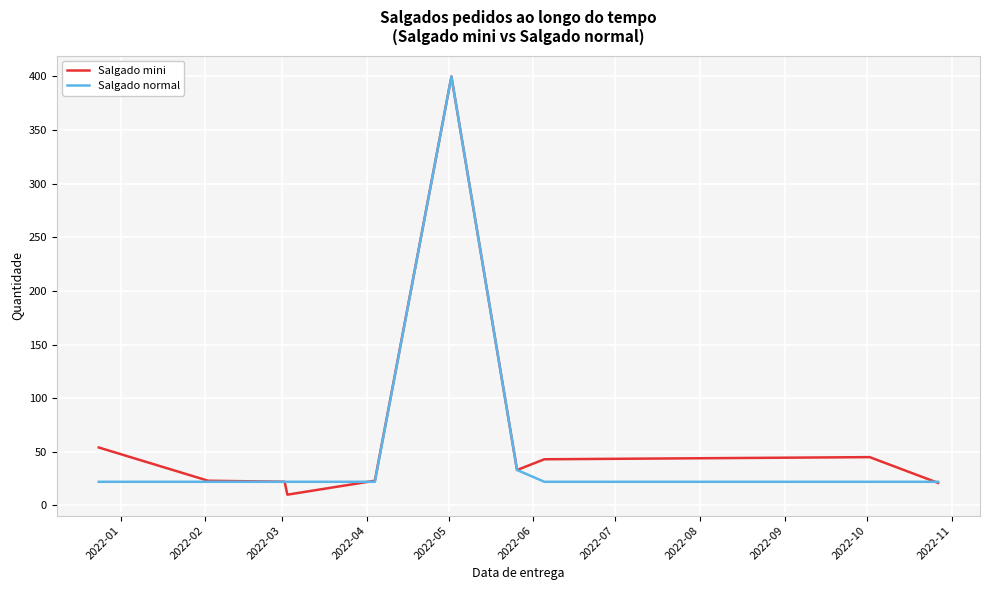

Which series has the widest spread of values?

Salgado mini